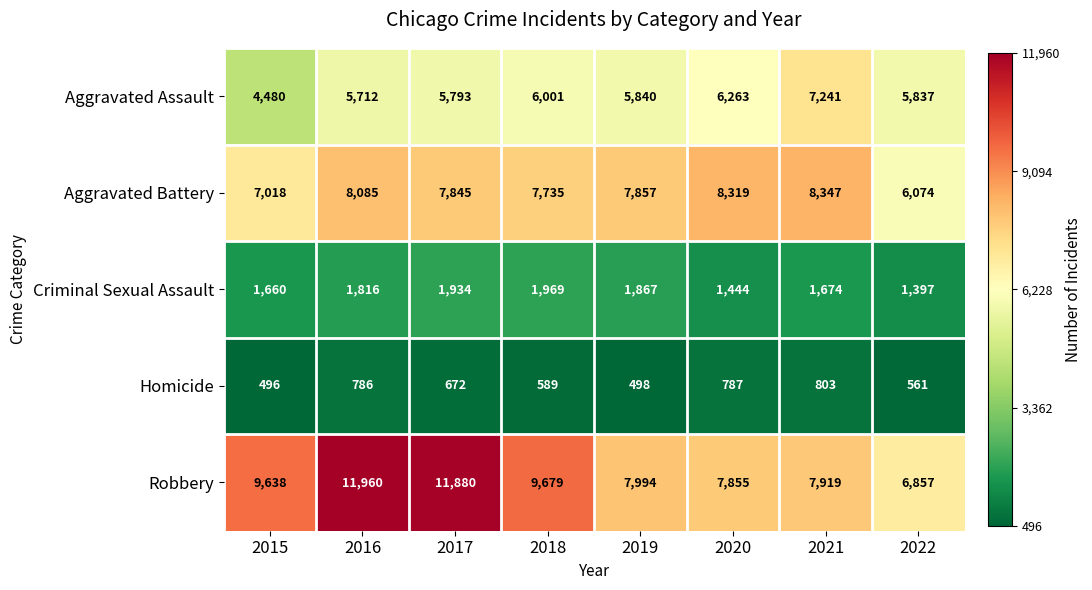

What is the difference between the highest and lowest values at 2020?

7532